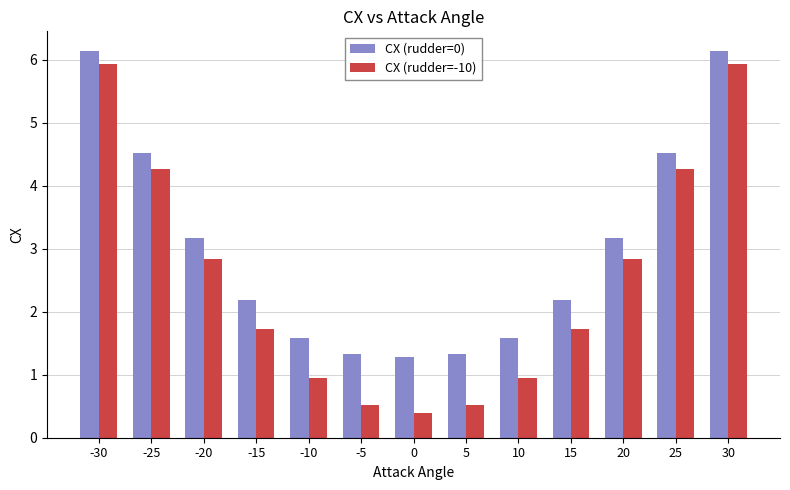

Between -25 and 20, which series saw the biggest shift?

CX (rudder=-10)